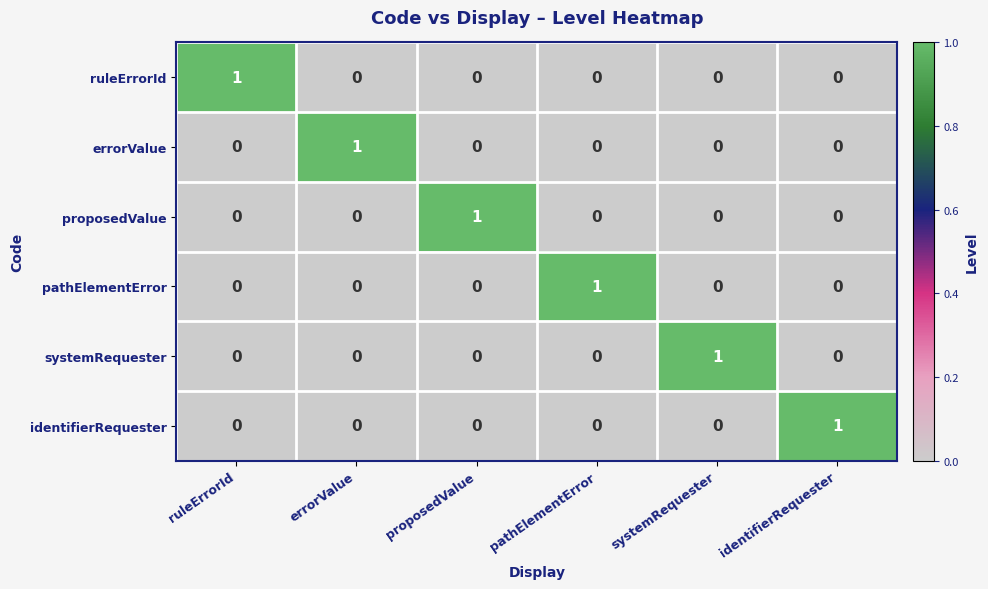

Is it true that pathElementError equals -1 at identifierRequester?

False